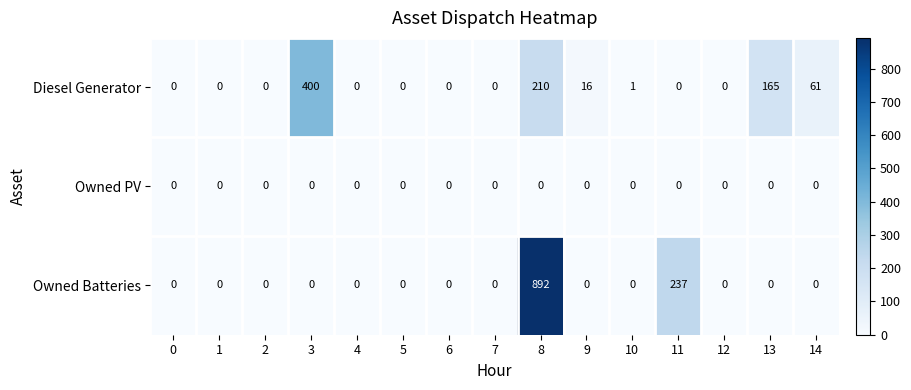

At which category is the sum across all series the highest?

8